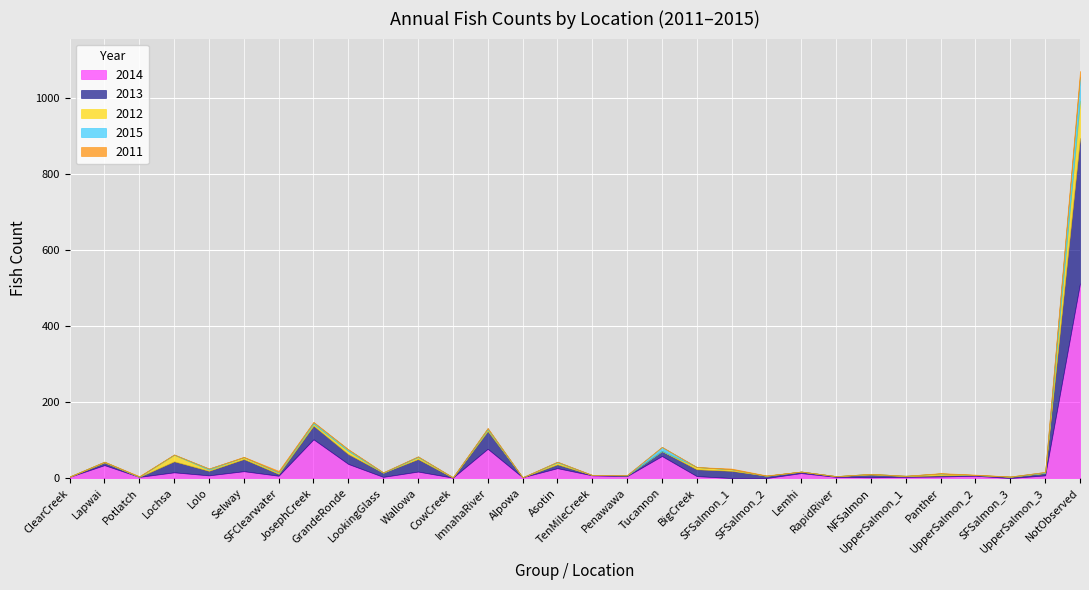

Count the number of data series in this chart.

5